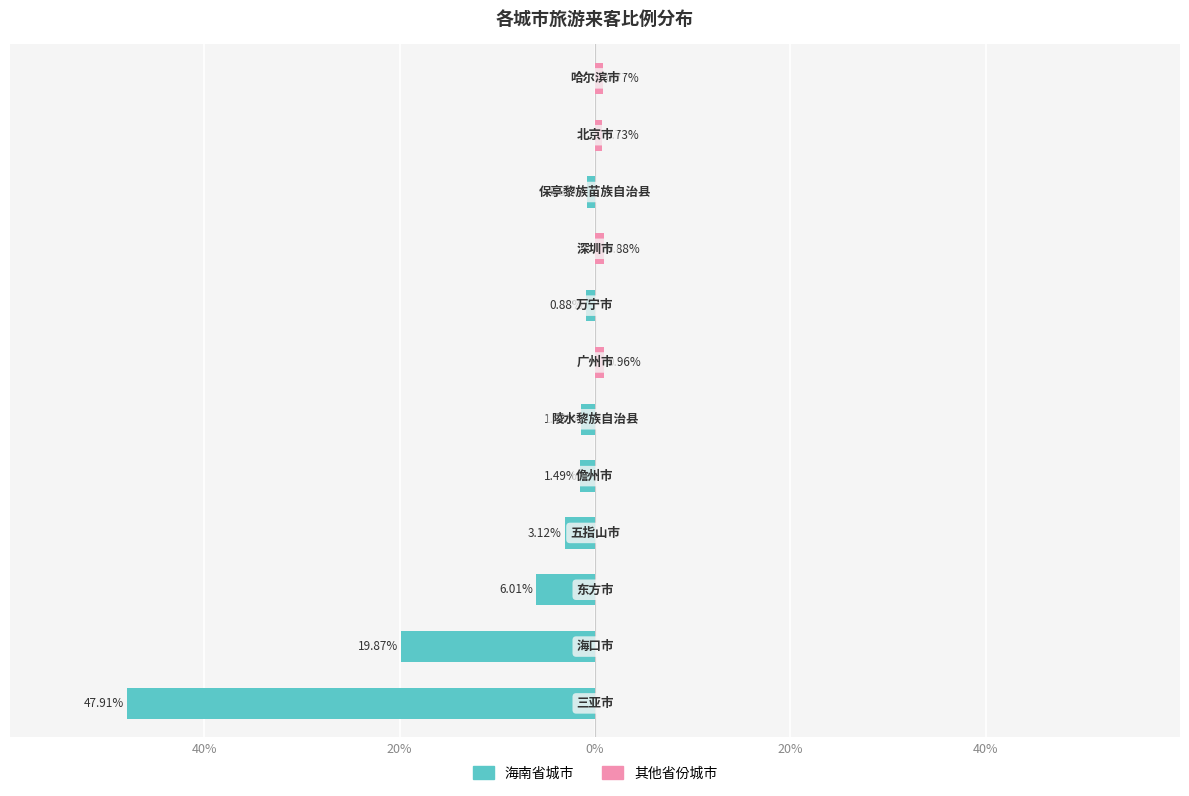

How many bars are there in total?

24